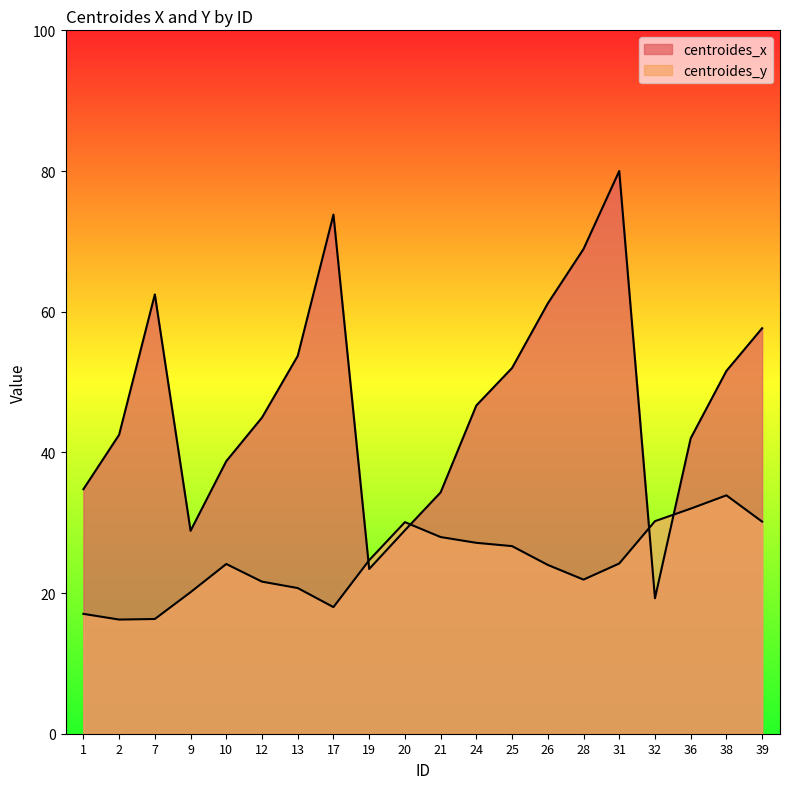

Where is the first local minimum for centroides_x?

9